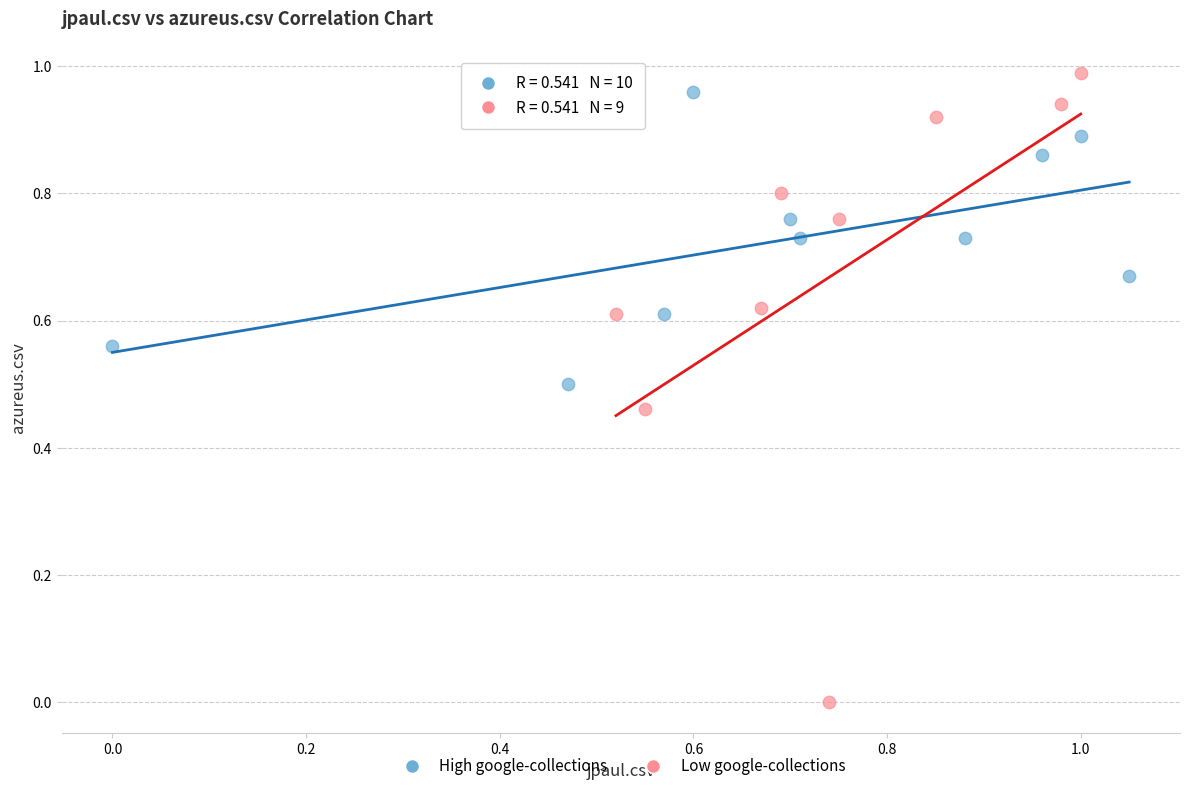

What are all the series names shown in the legend?

High google-collections, Low google-collections